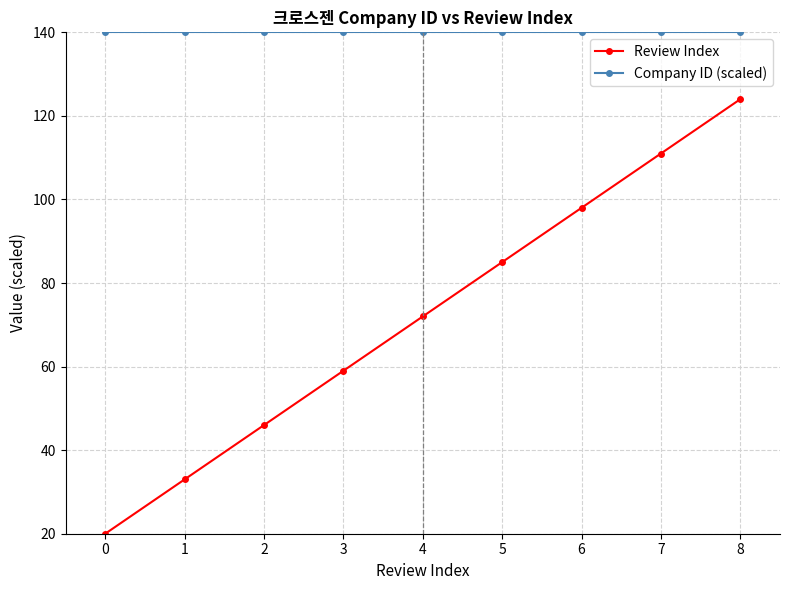

List the series in order of their overall mean, highest first.

Company ID (scaled), Review Index